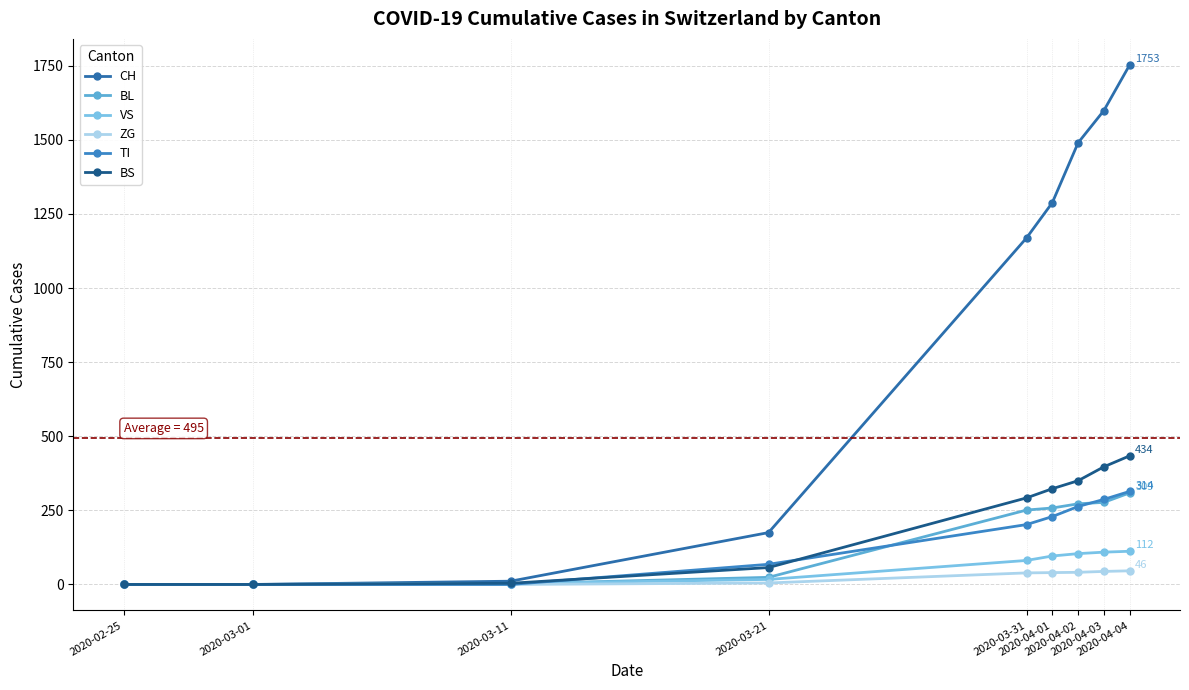

What is the difference between the maximum and minimum values in the CH series?

1753